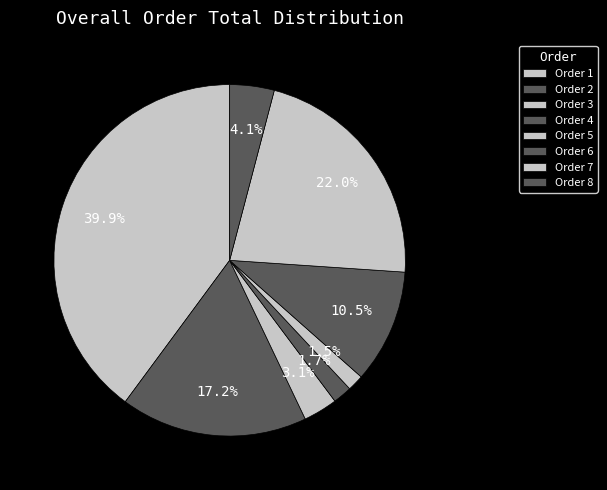

How many segments does this pie chart have?

8